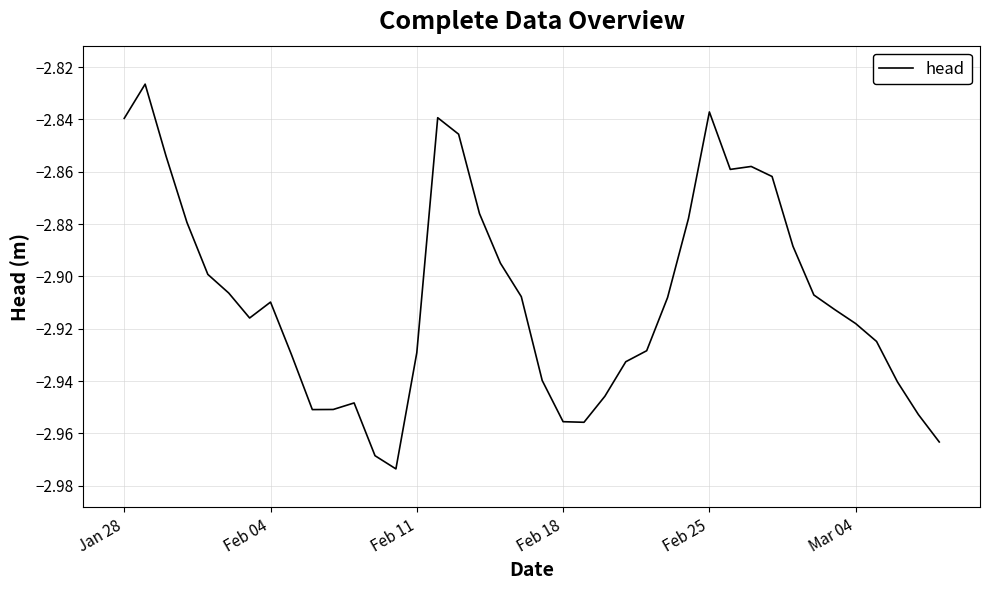

The value at Feb 04 is -4.0. True or false?

False